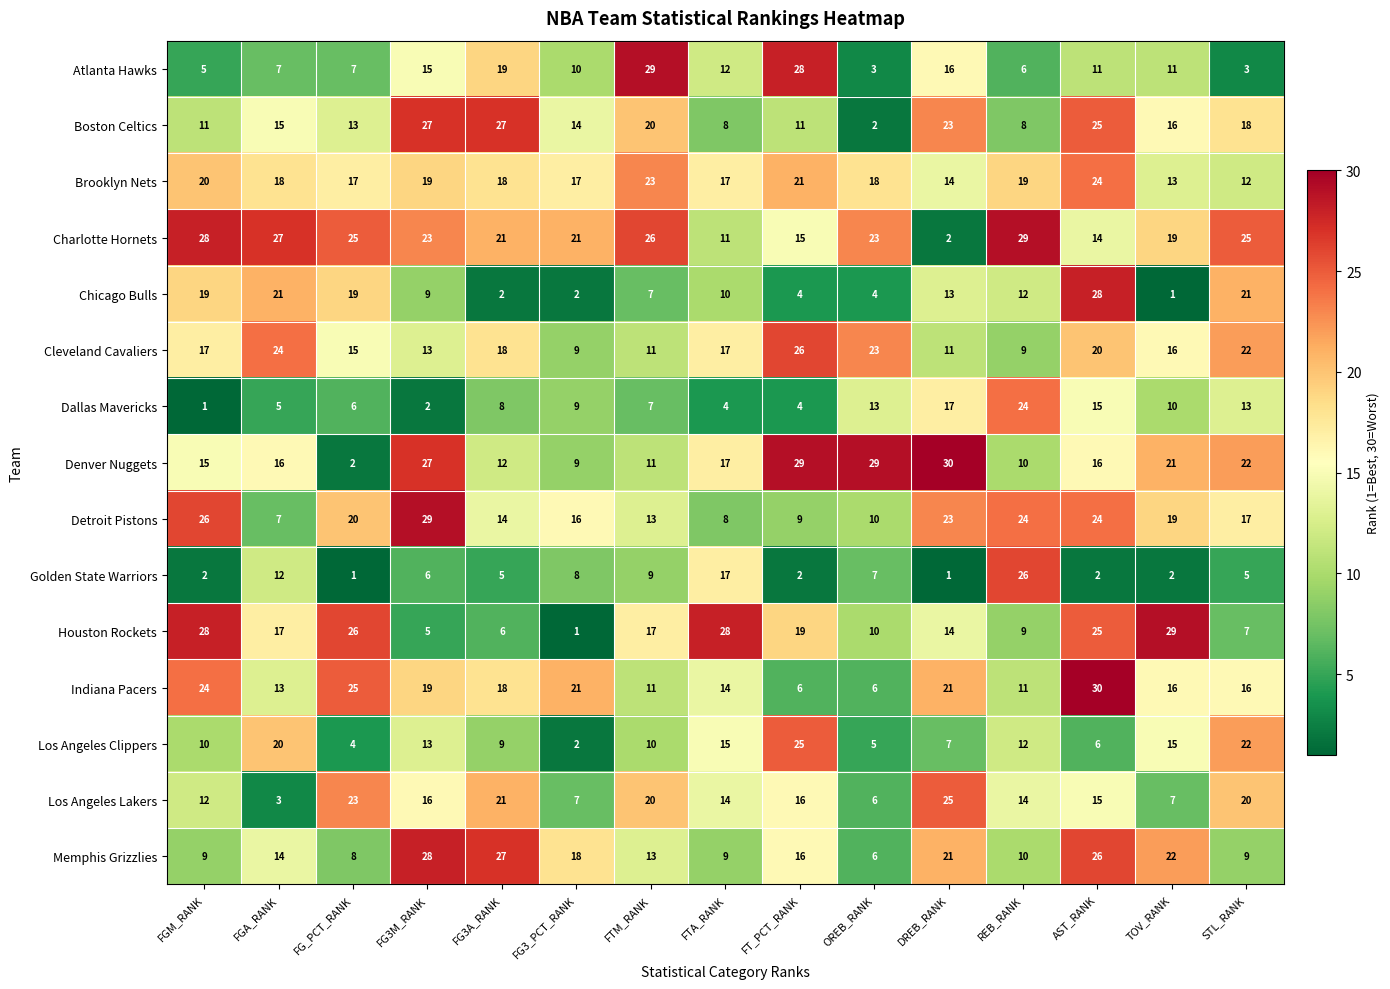

What is the difference between the Chicago Bulls values at TOV_RANK and FGM_RANK?

18